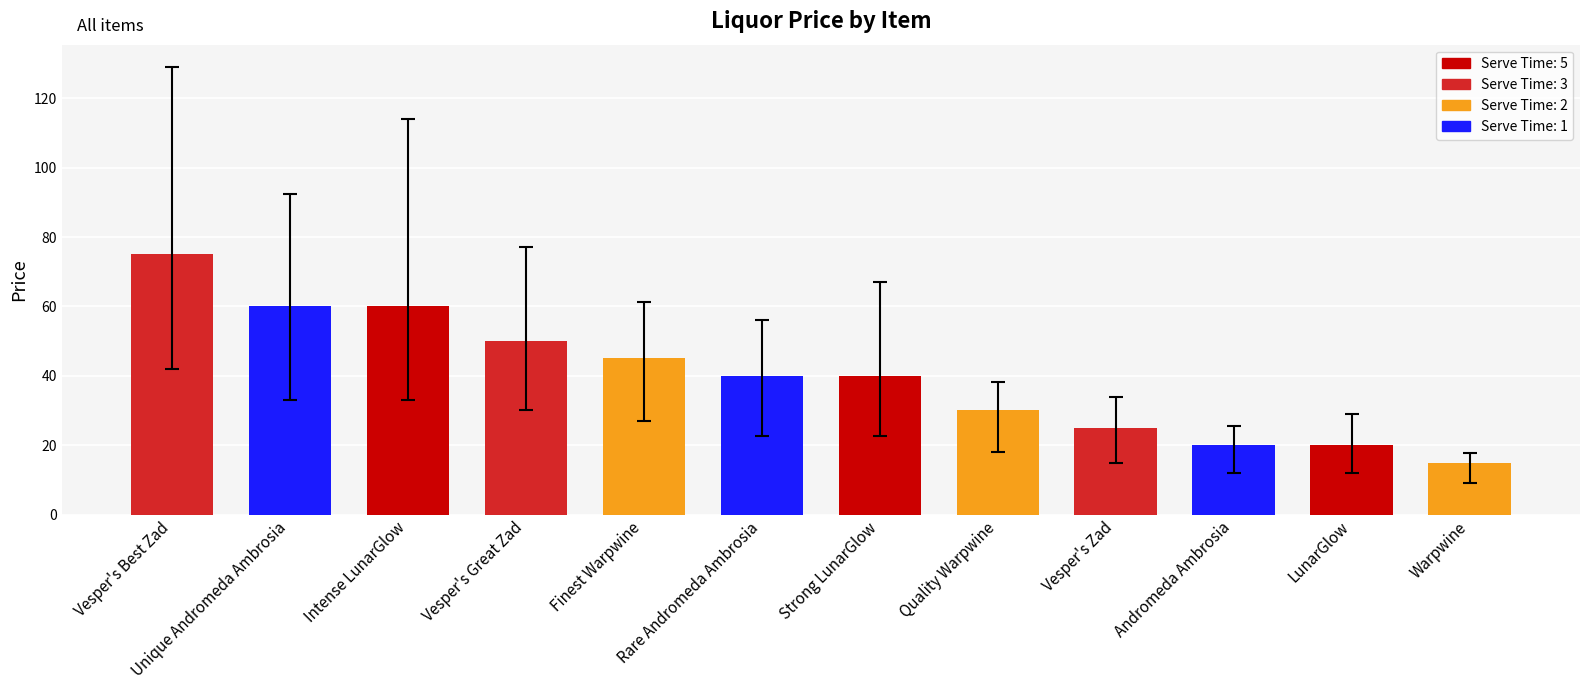

Reading left to right, transcribe all the data shown in this chart.

75	60	60	50	45	40	40	30	25	20	20	15